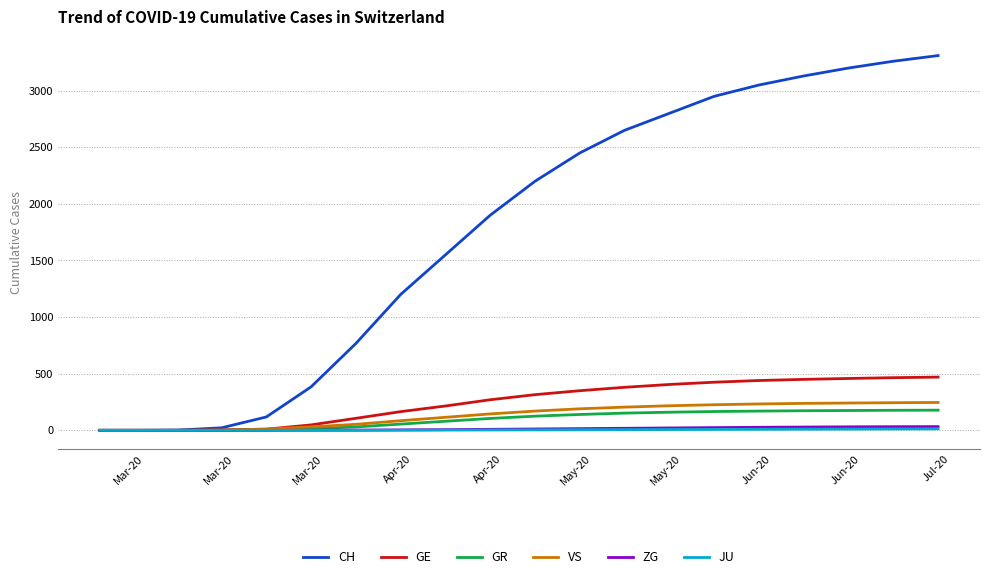

Which series has the widest spread of values?

CH